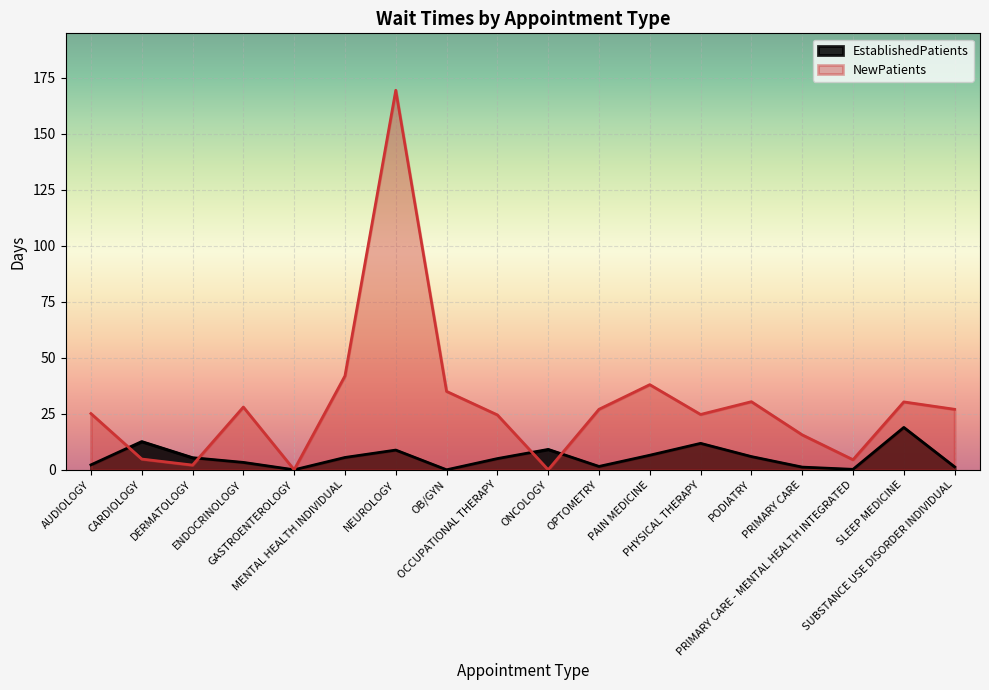

The EstablishedPatients series shows 1.2 at PRIMARY CARE. True or false?

True